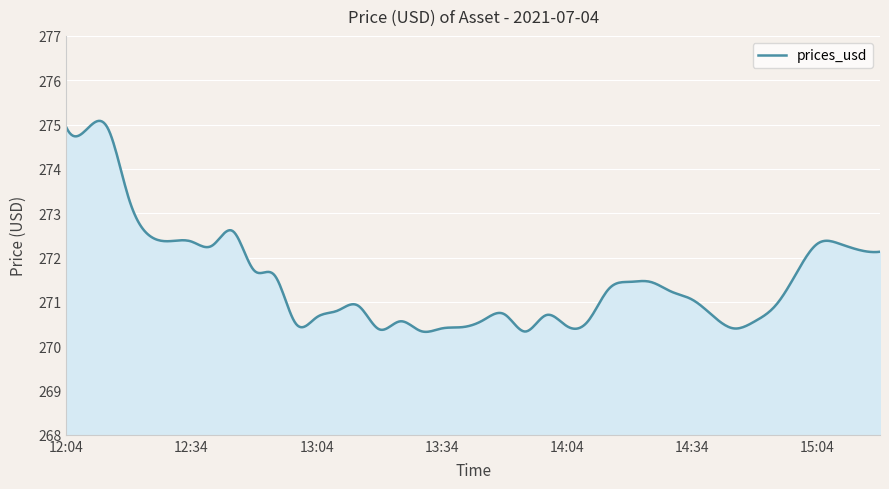

How many lines are shown in the chart?

1